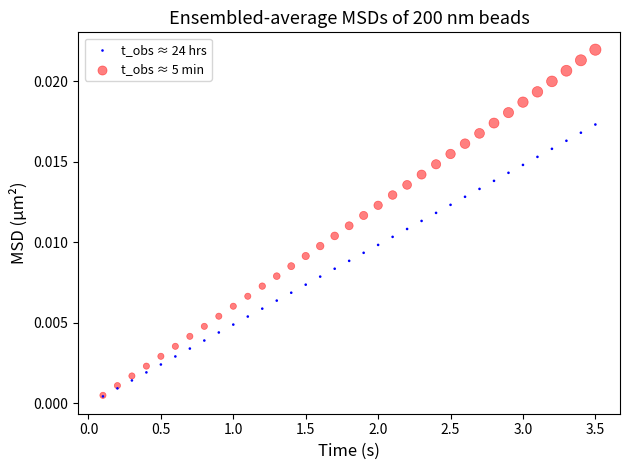

What are all the series names shown in the legend?

t_obs ≈ 24 hrs, t_obs ≈ 5 min